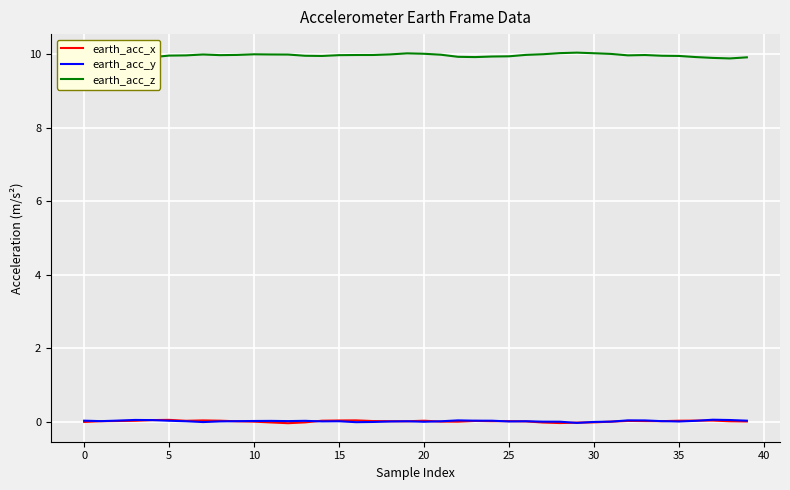

At how many categories does at least one series exceed 6?

40